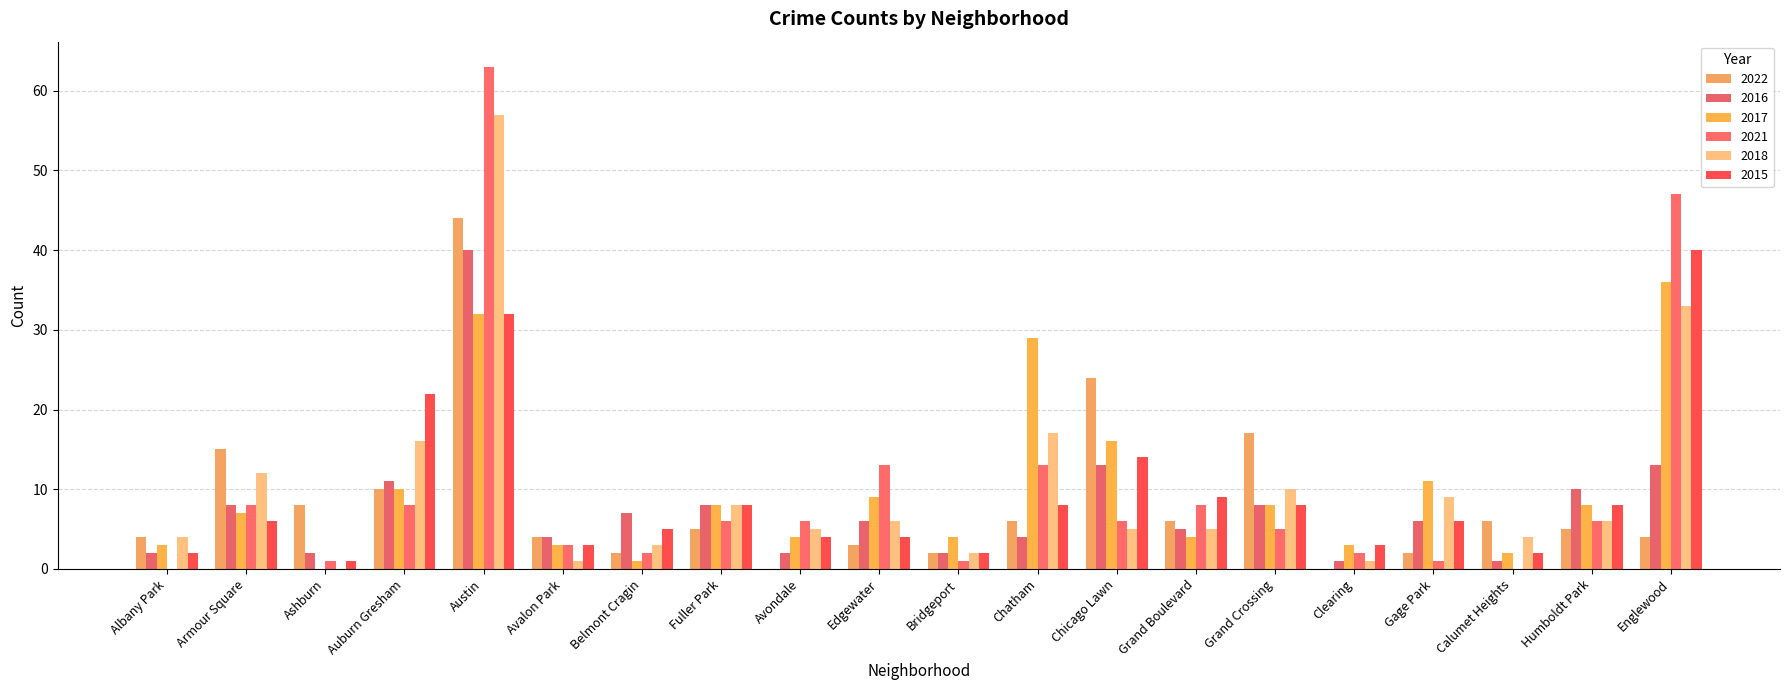

At which label does 2022 reach its minimum?

Avondale